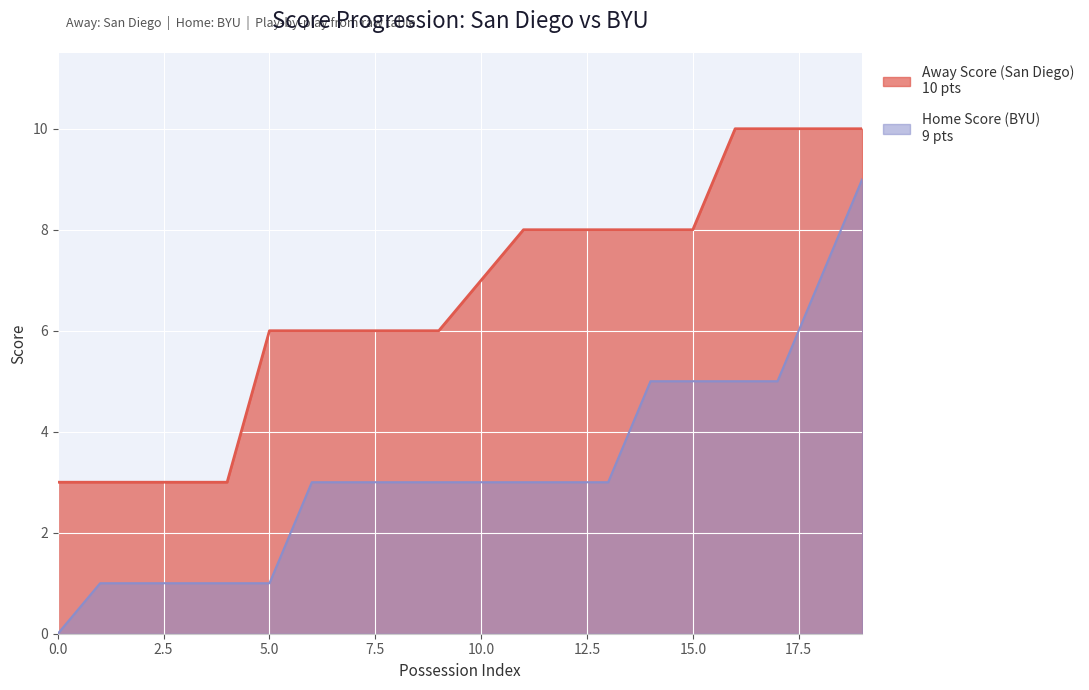

Which series has the largest total across all categories?

Away Score